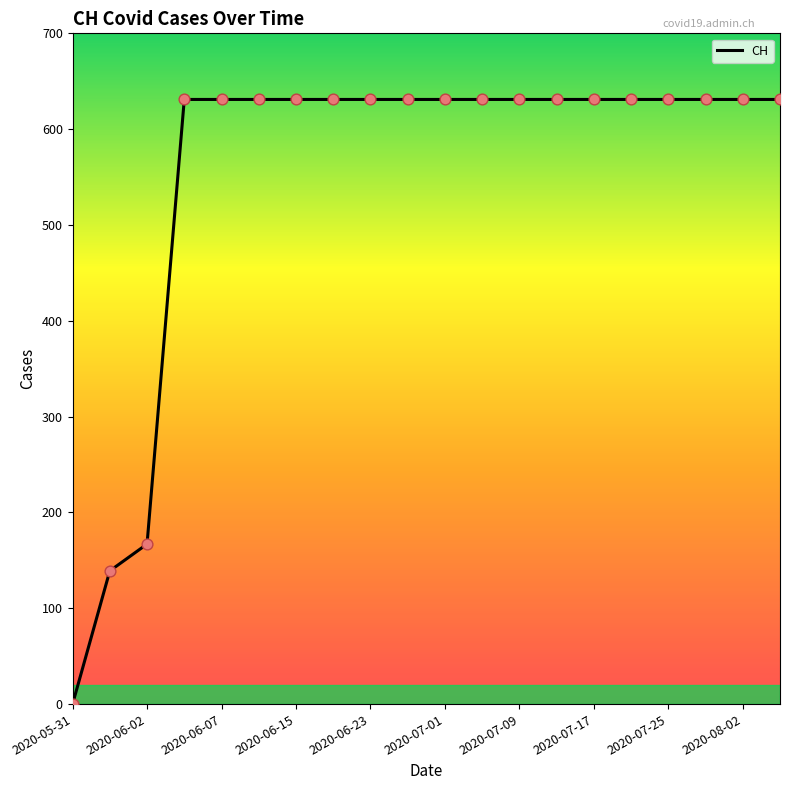

What is the maximum value shown in the chart?

631